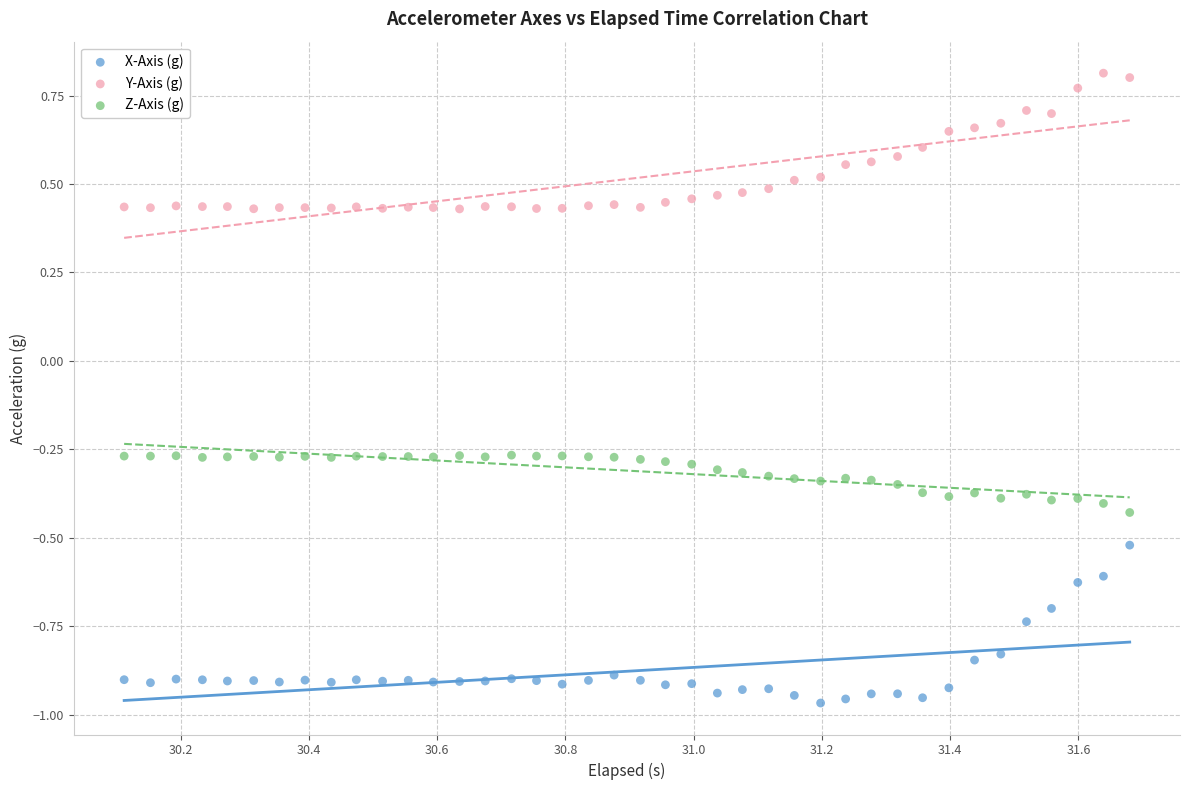

Across all data points, what is the range of Y values (max minus min)?

1.8